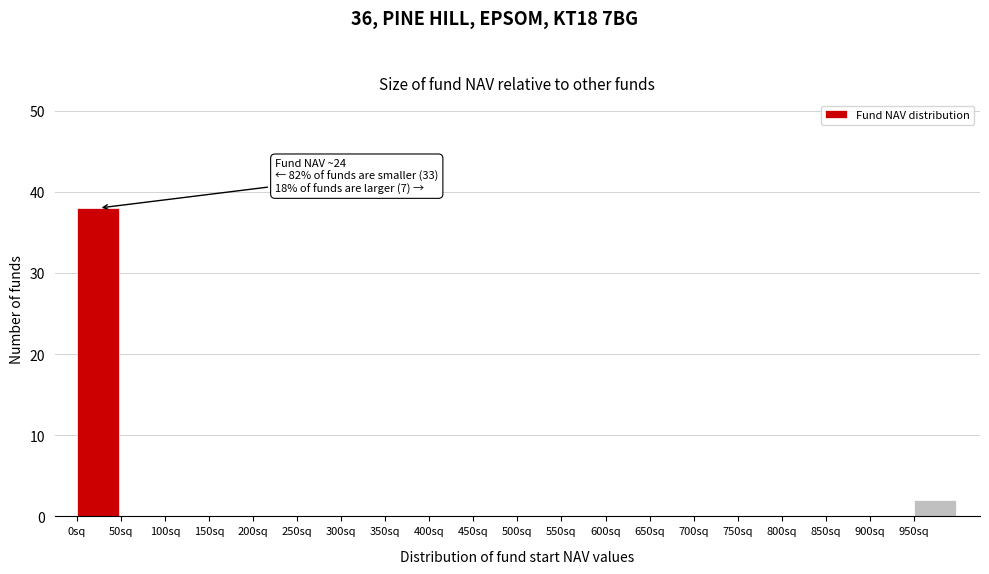

Which range on the x-axis has the tallest bar?

0 to 50